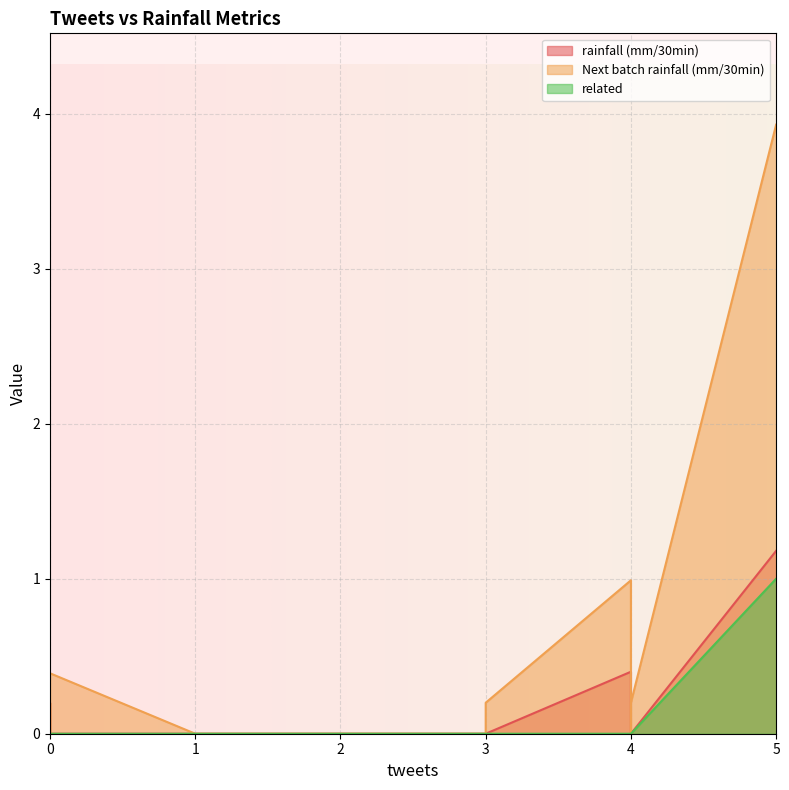

Which category has the highest value across all series?

5